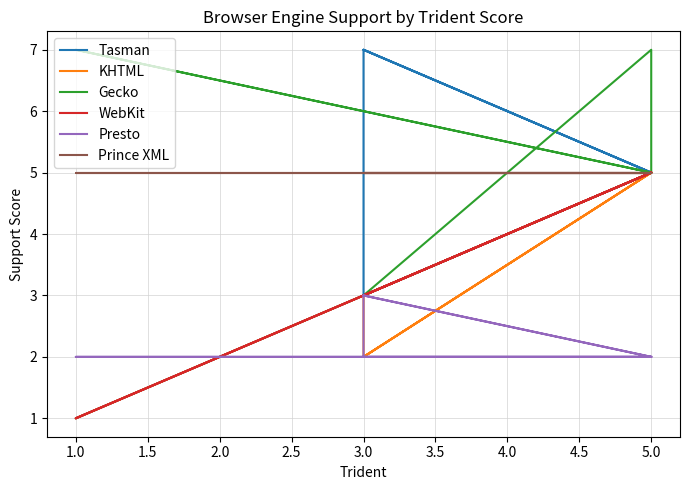

What is the average value of the Prince XML series?

5